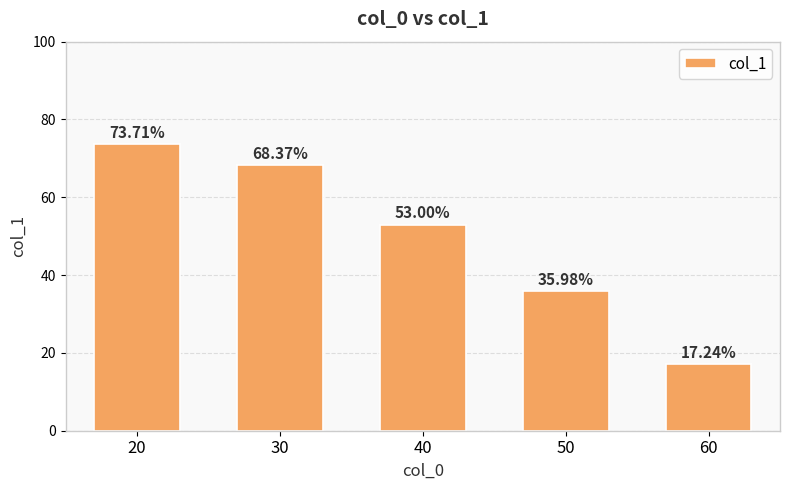

Is it true that the value at 20 is 73.7?

True